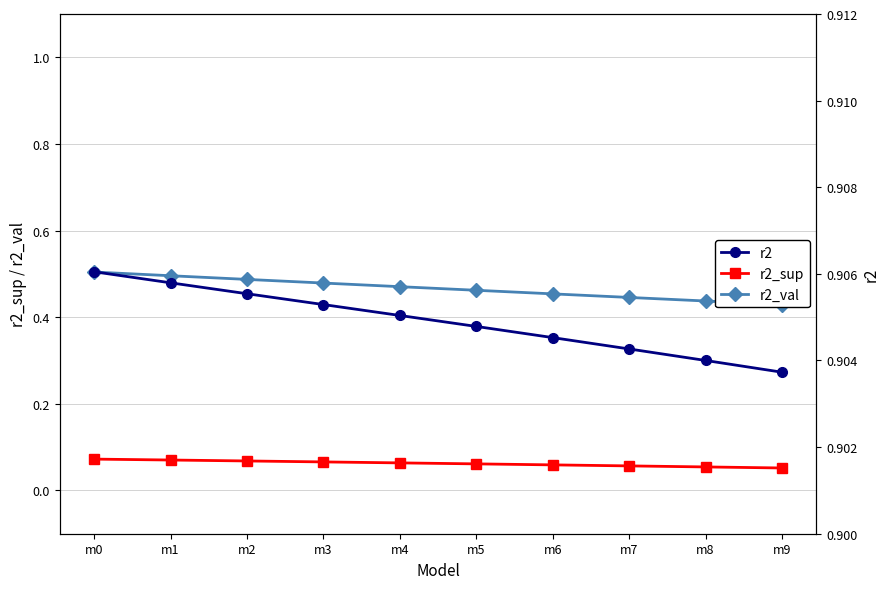

Rank the series by their average value, from highest to lowest.

r2, r2_val, r2_sup